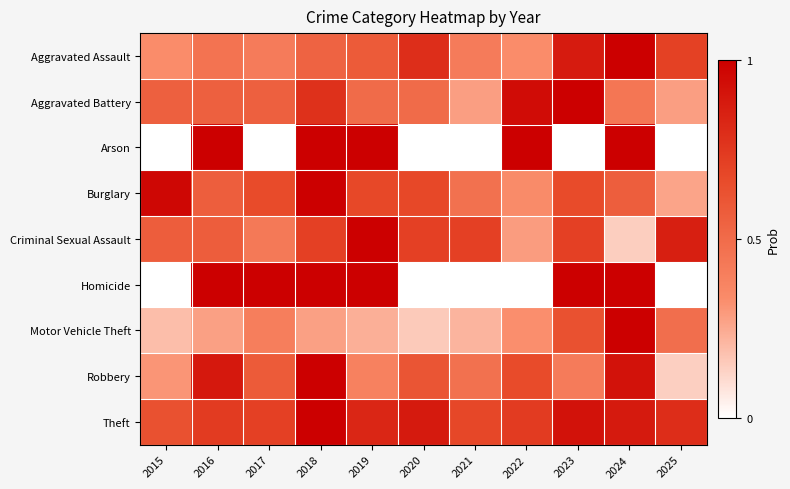

Which has a higher value, 2020 or 2019?

2020